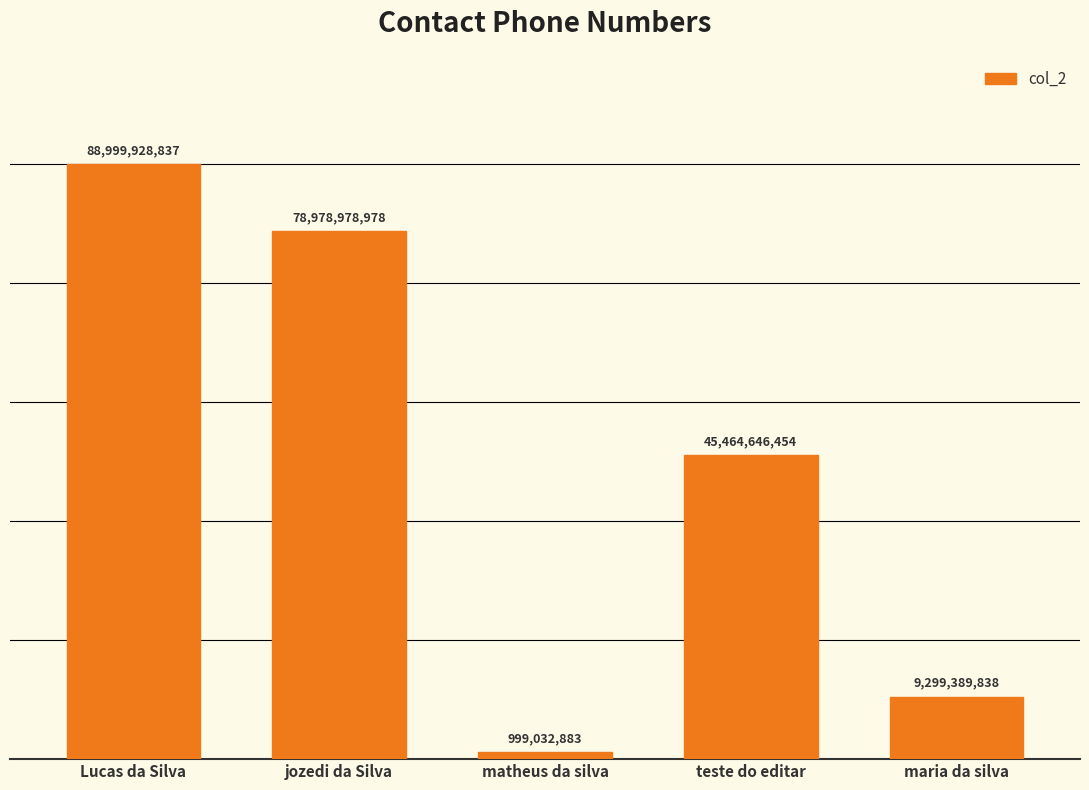

What is the average value?

44748395398